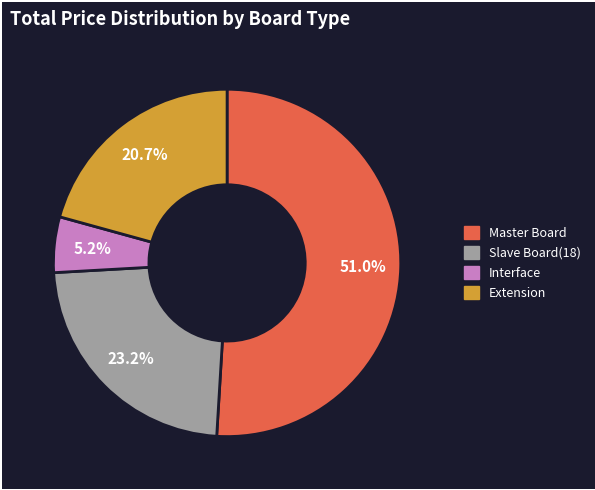

True or false: Master Board accounts for 43% of the total.

False